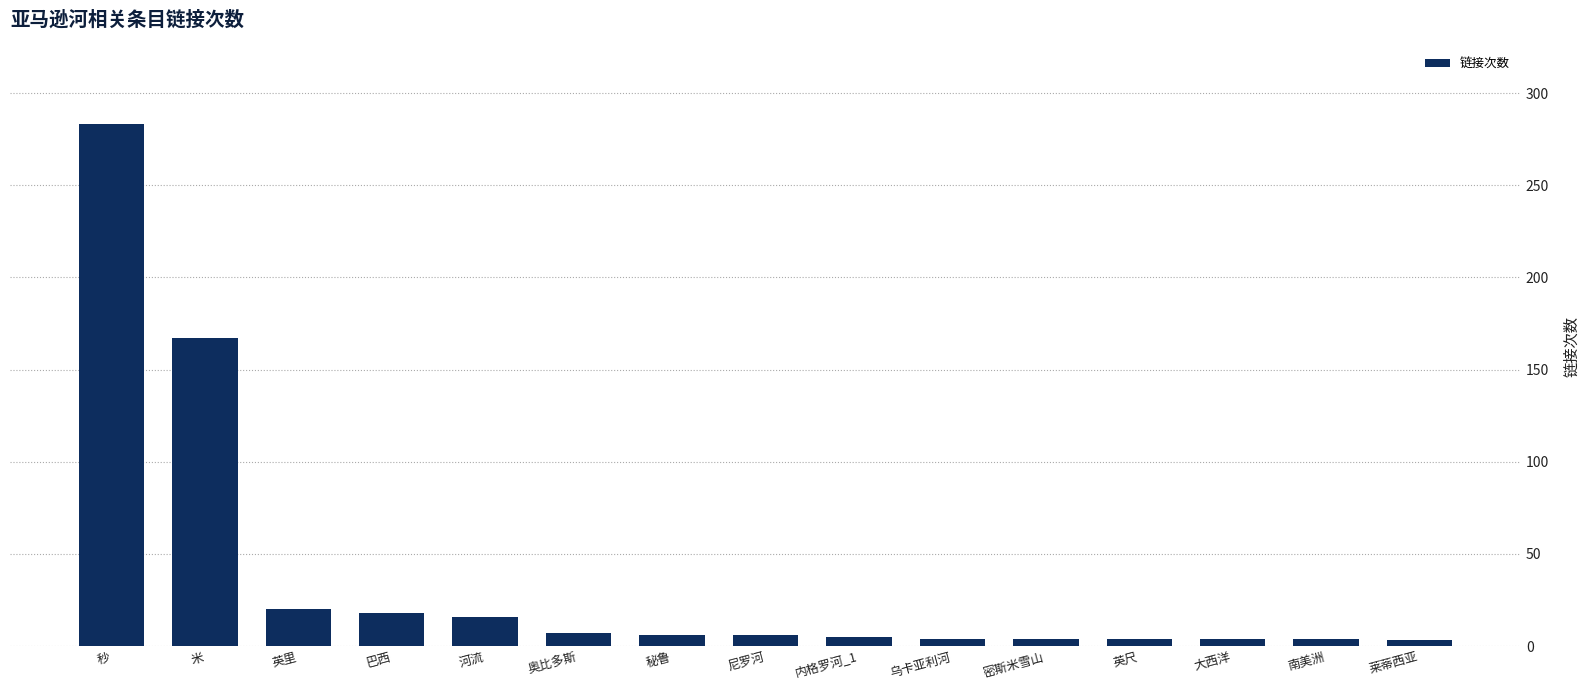

What is the sum of all values?

551